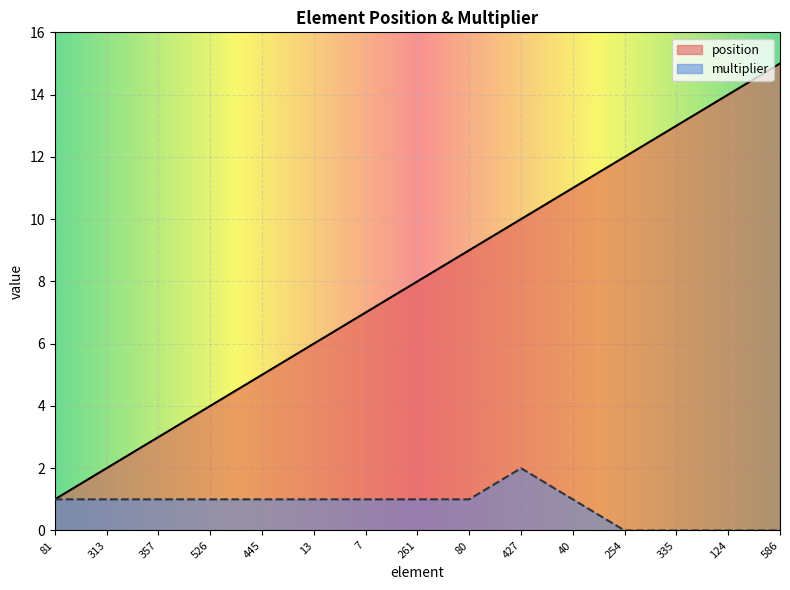

How many positive values does the multiplier series have?

11